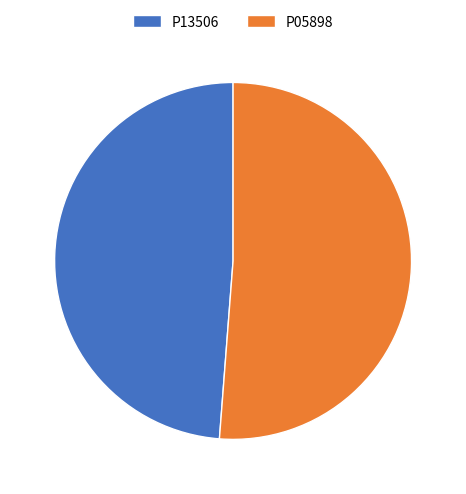

Approximately how many times larger is the value at P13506 compared to P05898?

1.0